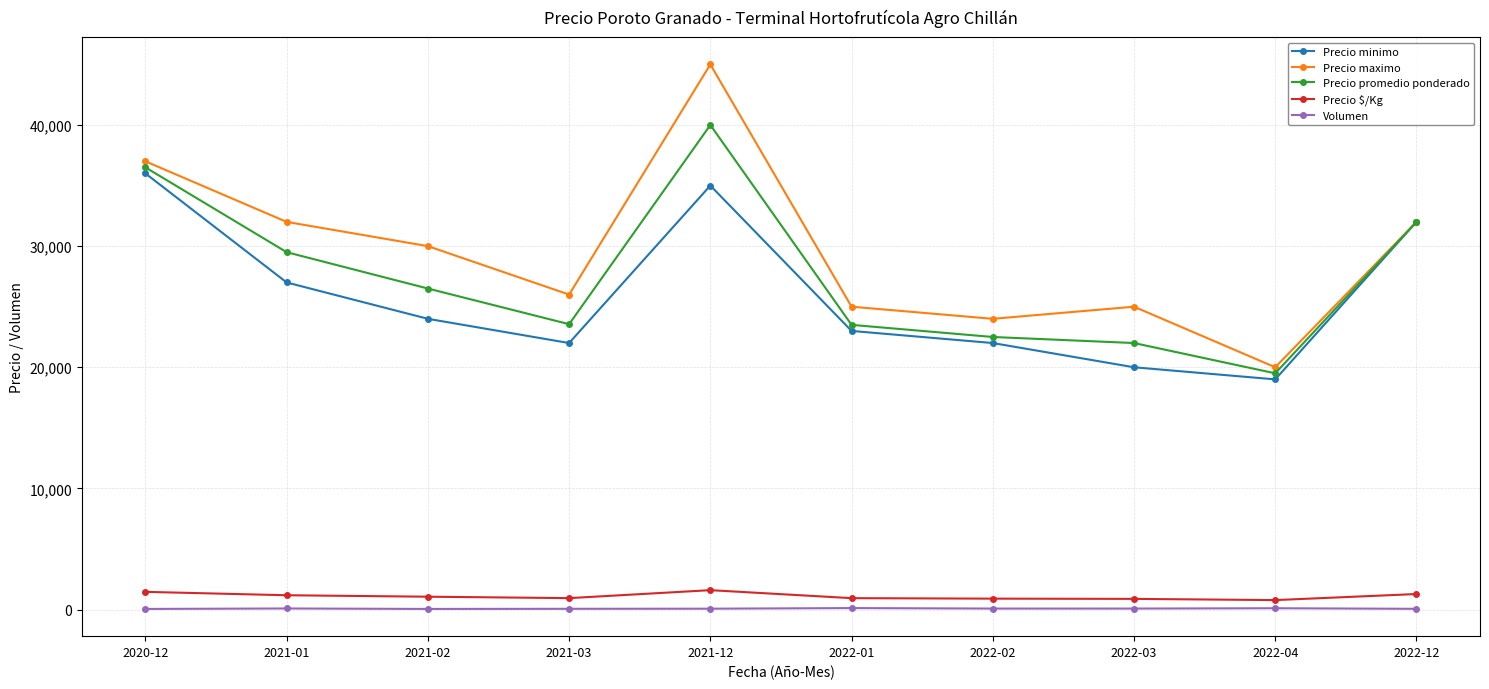

What are all the series names shown in the legend?

Precio minimo, Precio maximo, Precio promedio ponderado, Precio $/Kg, Volumen